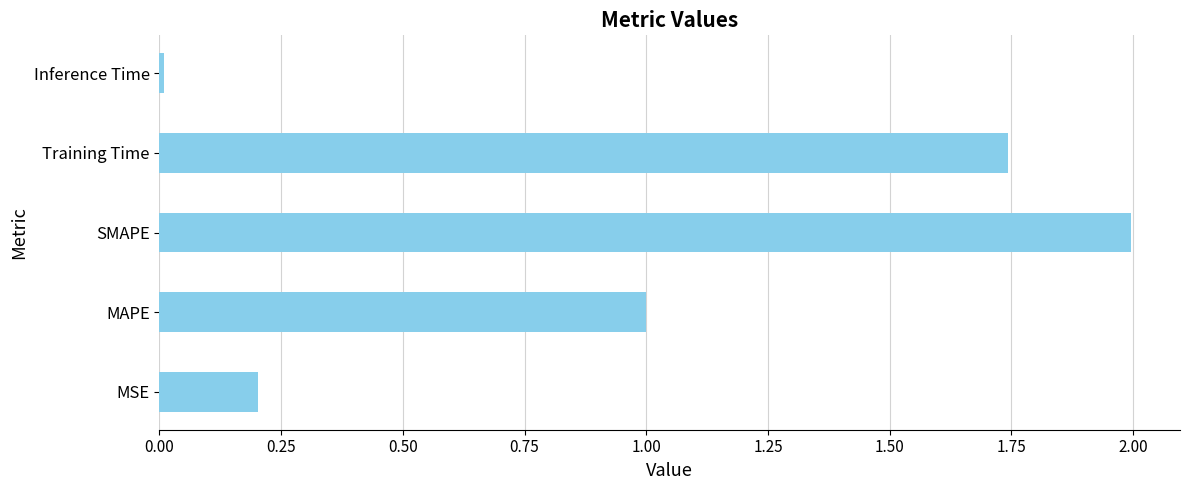

What is the greatest value displayed?

2.0